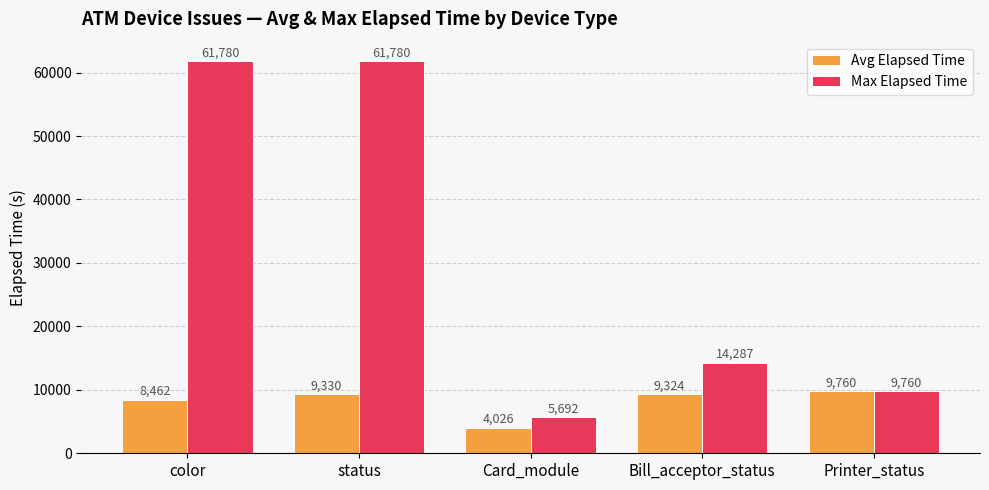

What is the difference between the highest and lowest values at Bill_acceptor_status?

4963